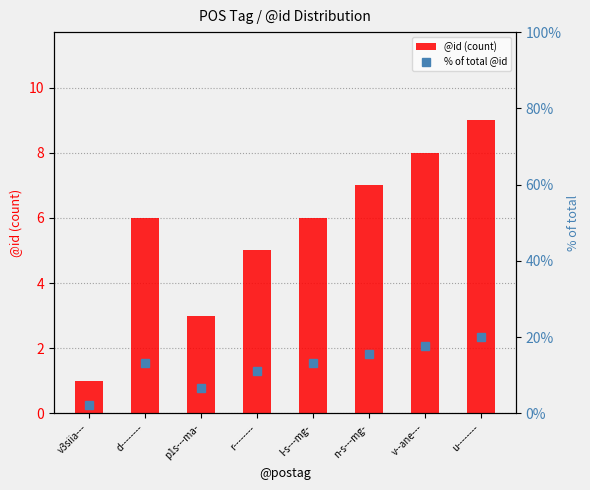

List the series in order of their overall mean, highest first.

% of total @id, @id (count)